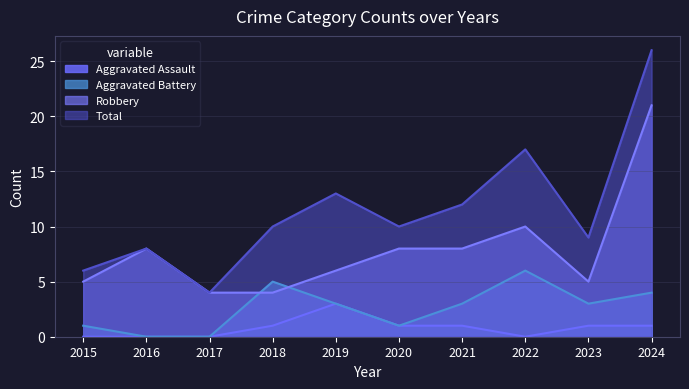

At which category is the sum across all series the highest?

2024